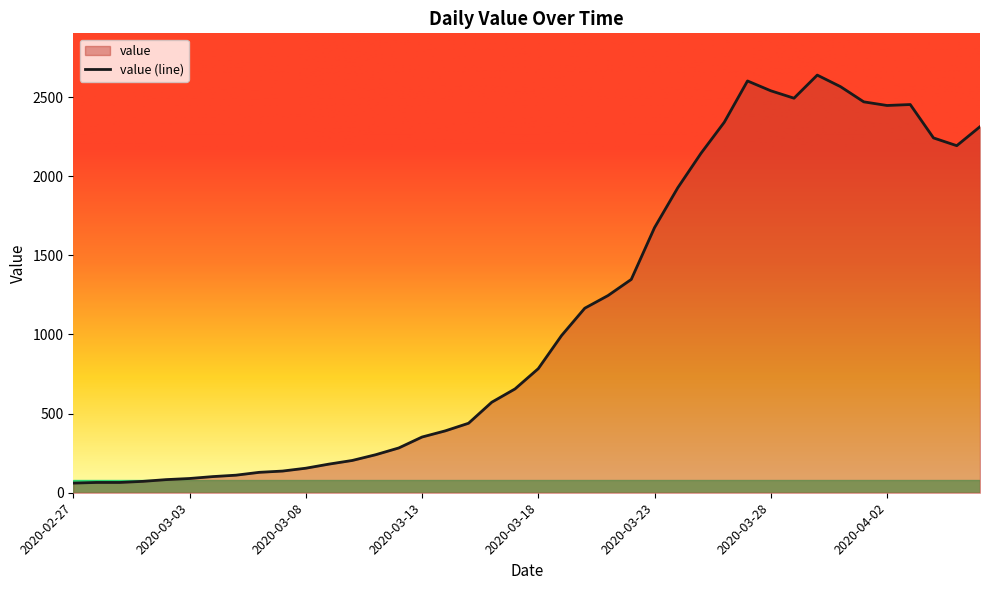

Reading right to left, extract all data points from this chart.

2313	2193	2242	2453	2447	2470	2566	2639	2493	2540	2602	2341	2145	1927	1675	1348	1246	1166	993	784	656	572	439	391	352	283	240	204	181	155	137	129	111	102	90	83	72	65	65	61